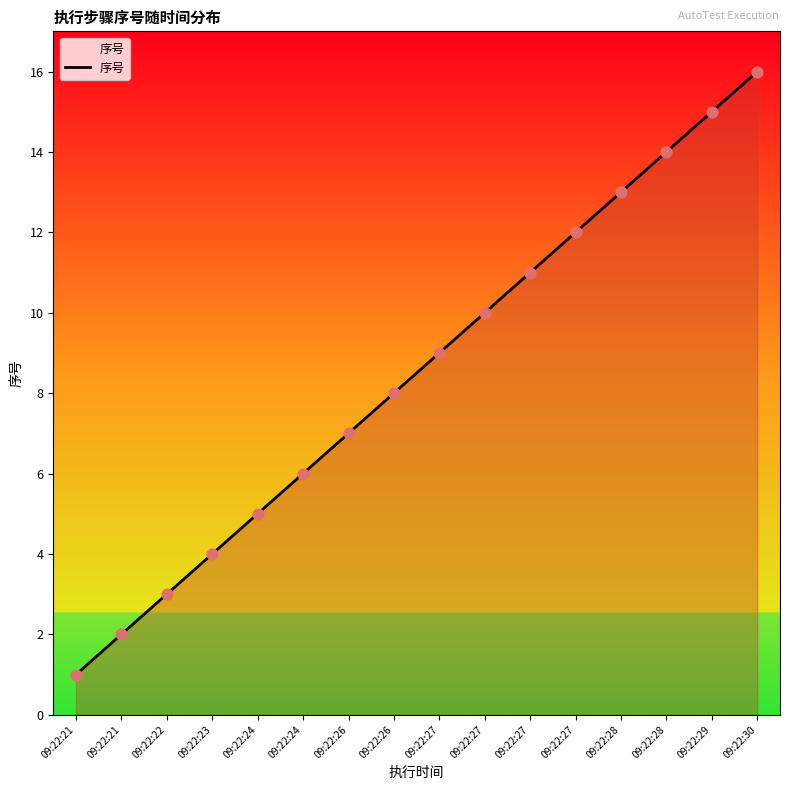

Approximately how many times larger is the value at 09:22:24 compared to 09:22:22?

1.7